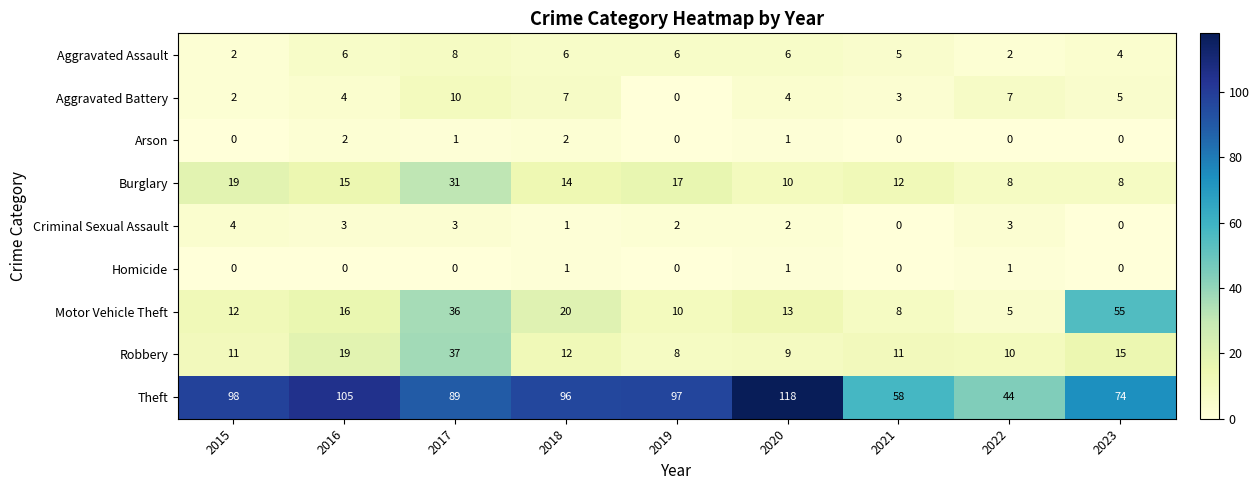

Which label corresponds to the largest value in the chart?

2020